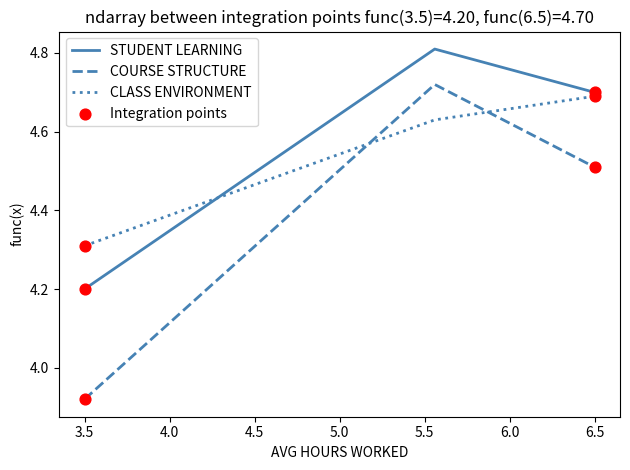

At how many categories does at least one series exceed 4?

3